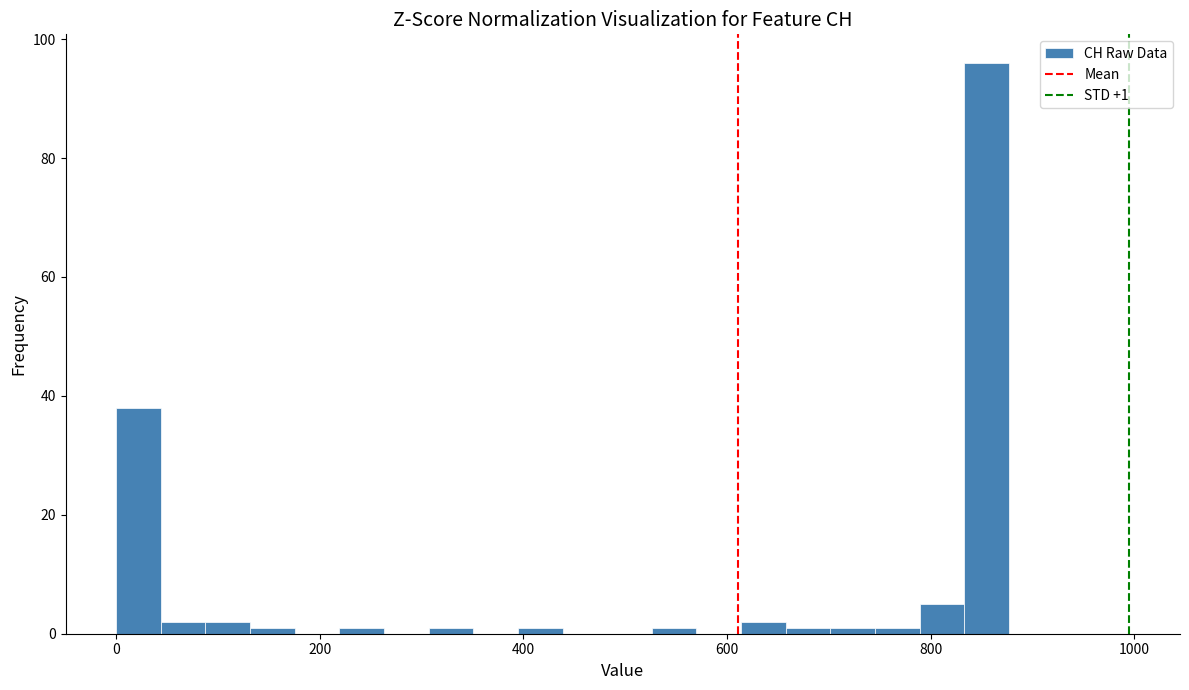

Read against the x-axis, roughly where is the centre of the tallest bar?

860